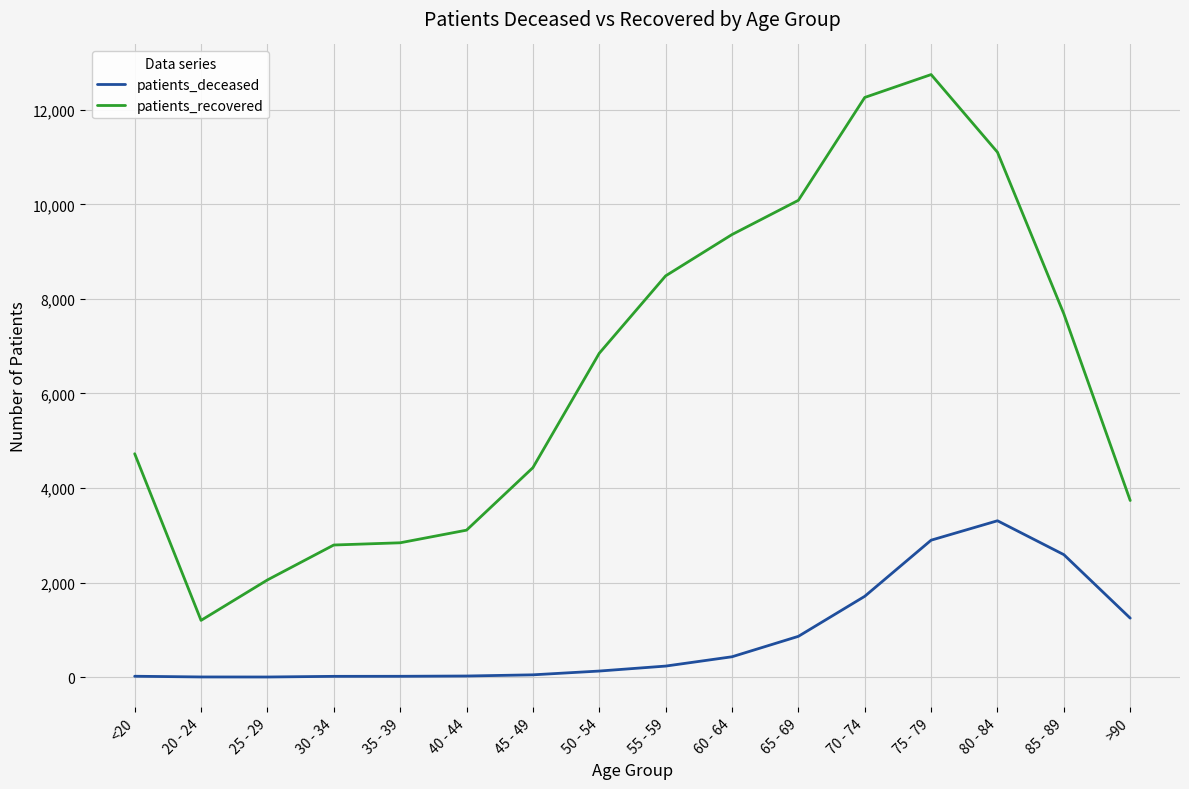

Rank the series at 55 - 59 from lowest to highest value.

patients_deceased, patients_recovered